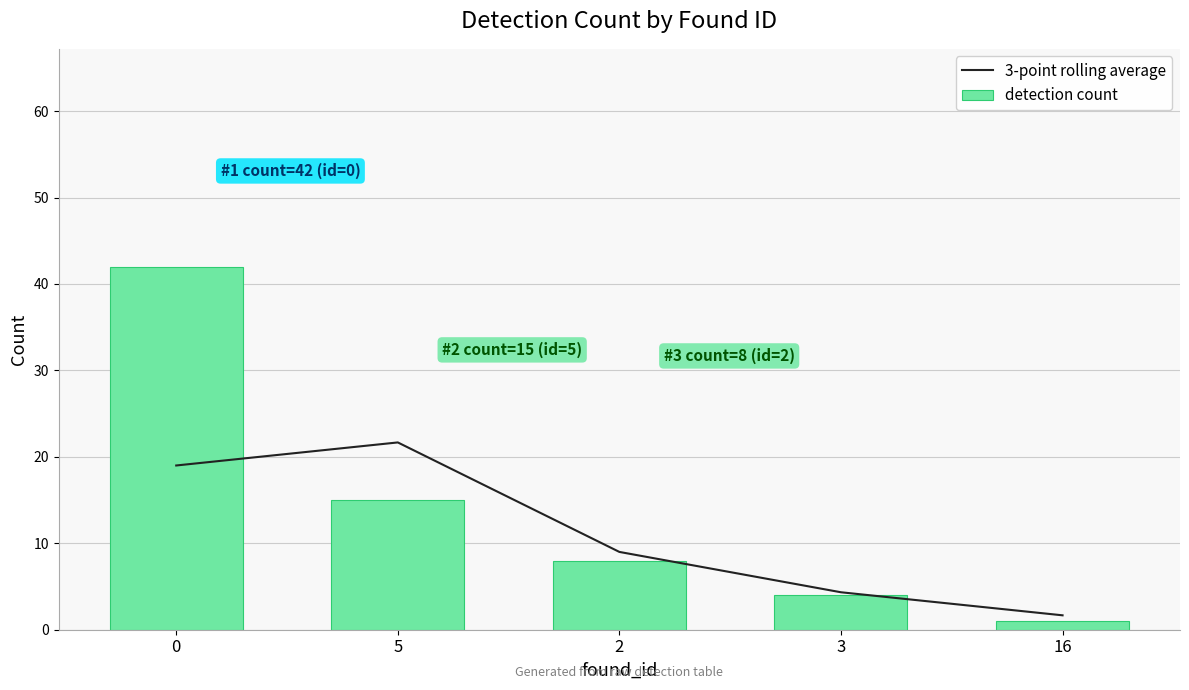

The value of 3-point rolling average at 3 is 2.2. True or false?

False